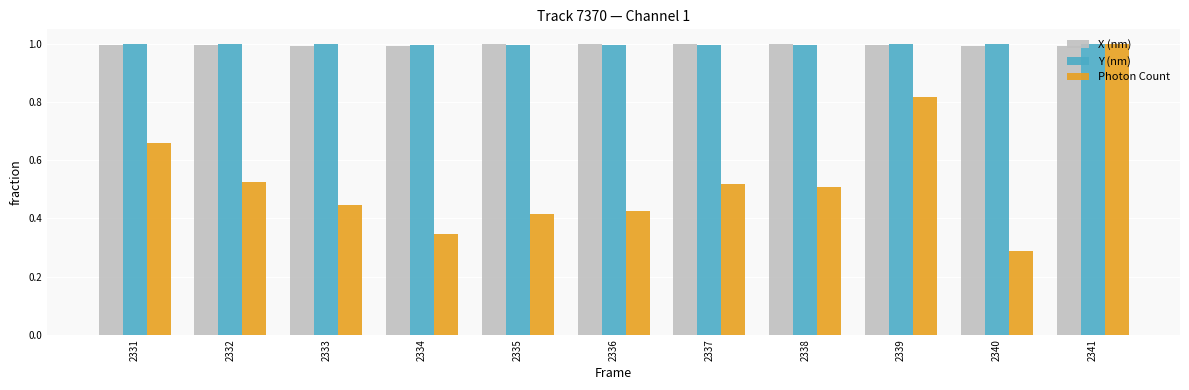

Which series changed the most between 2334 and 2337?

Photon Count